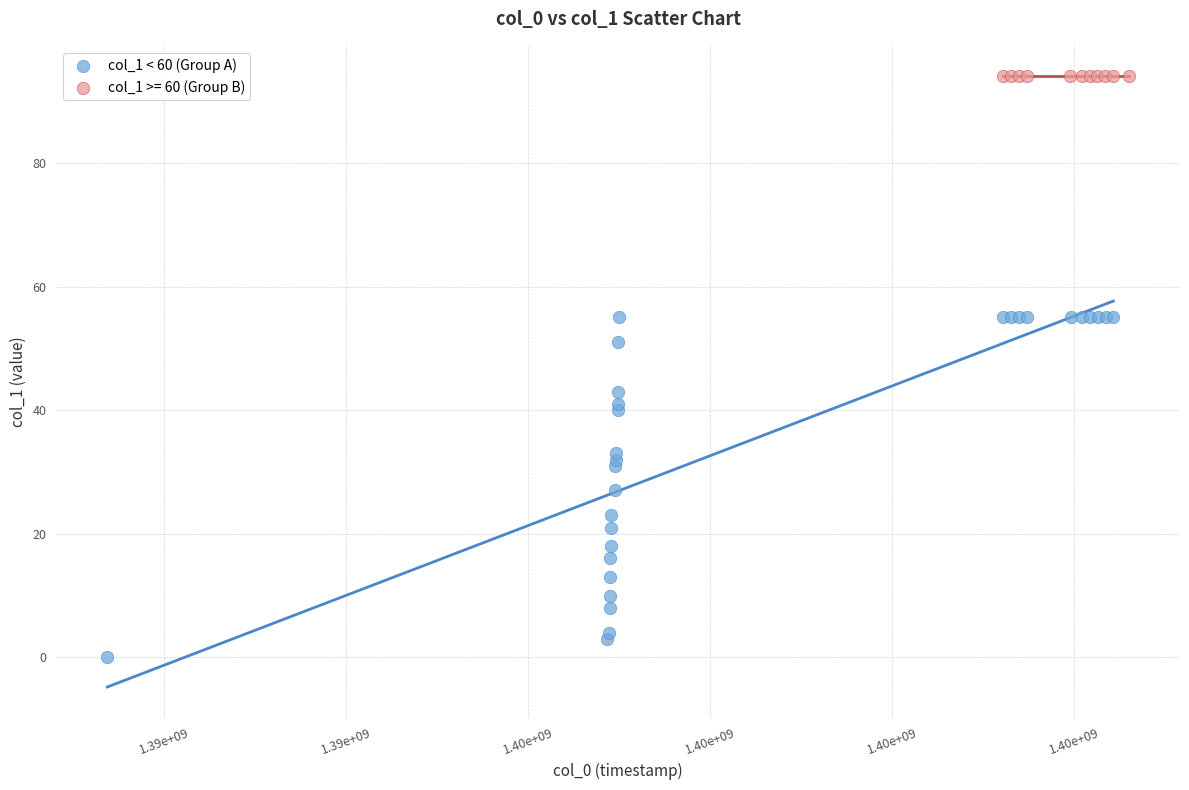

Which series contains the highest Y value?

col_1 >= 60 (Group B)